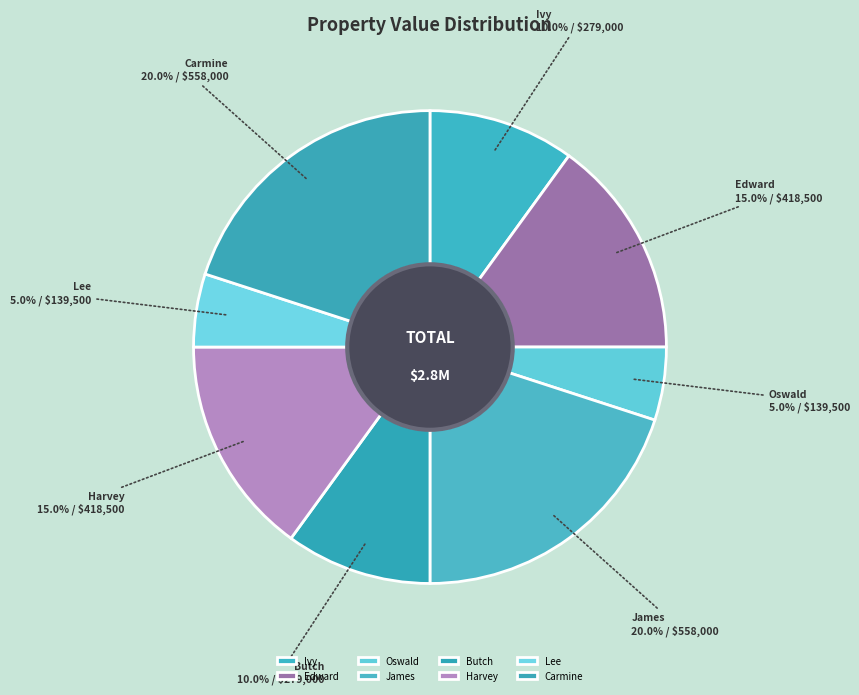

To the nearest percent, what percentage of the pie is Carmine?

20%